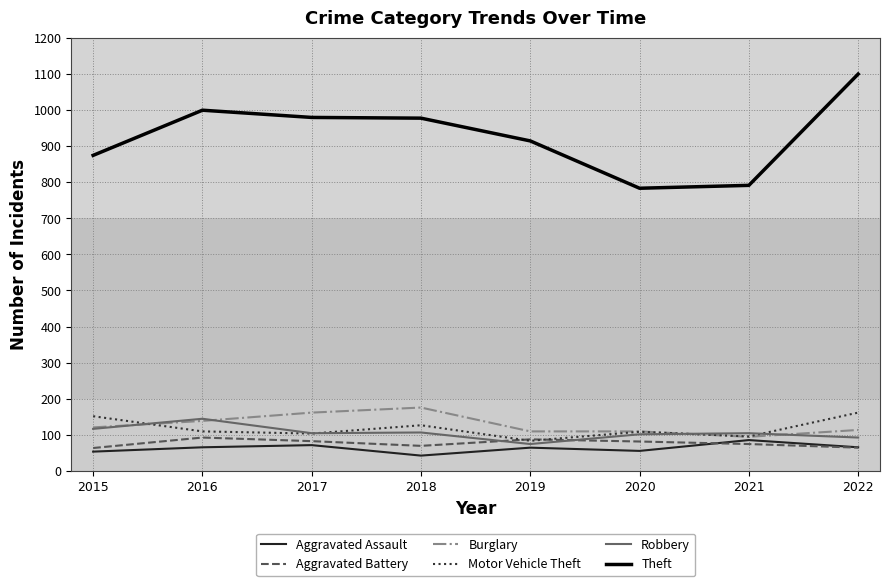

What value does the Aggravated Battery series have at 2016, to the nearest 10?

90